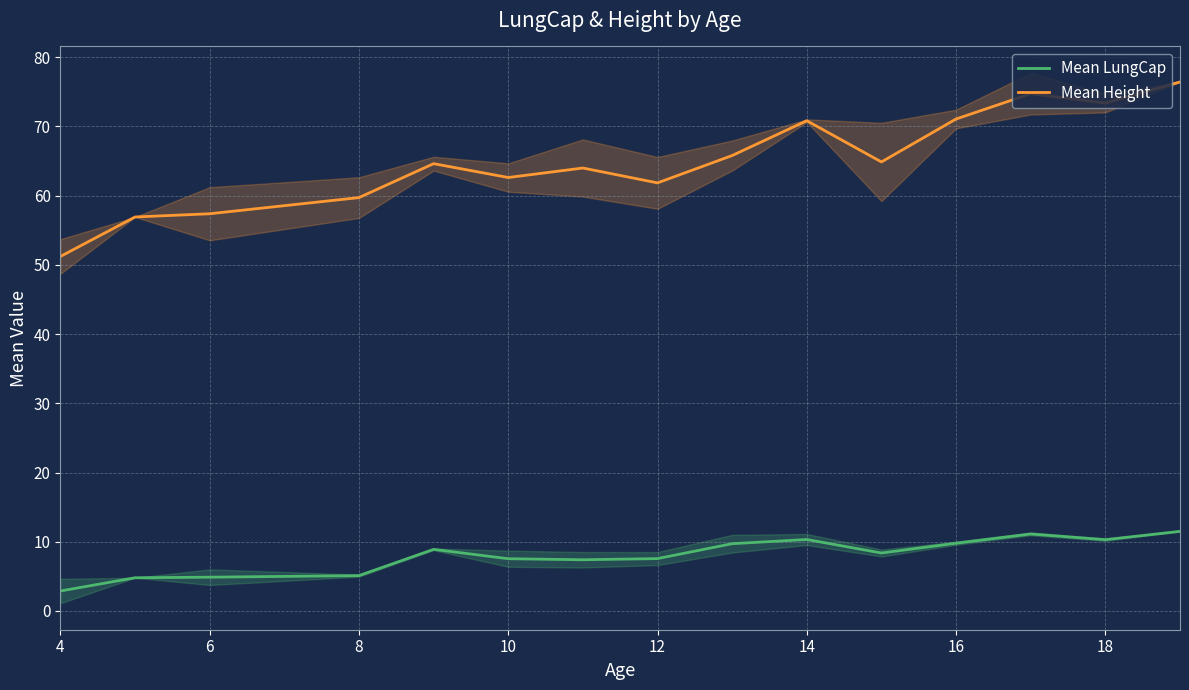

The value of Mean Height at 10 is 85.3. True or false?

False